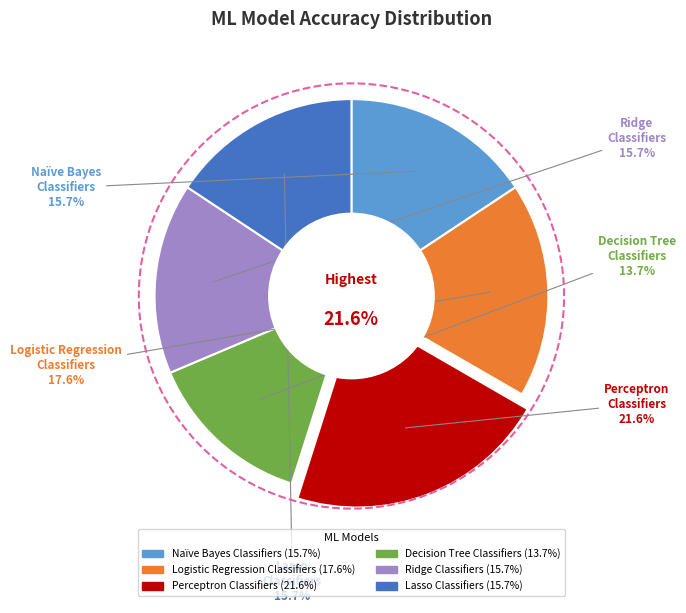

Does Naïve Bayes Classifiers represent more than half of the total?

No